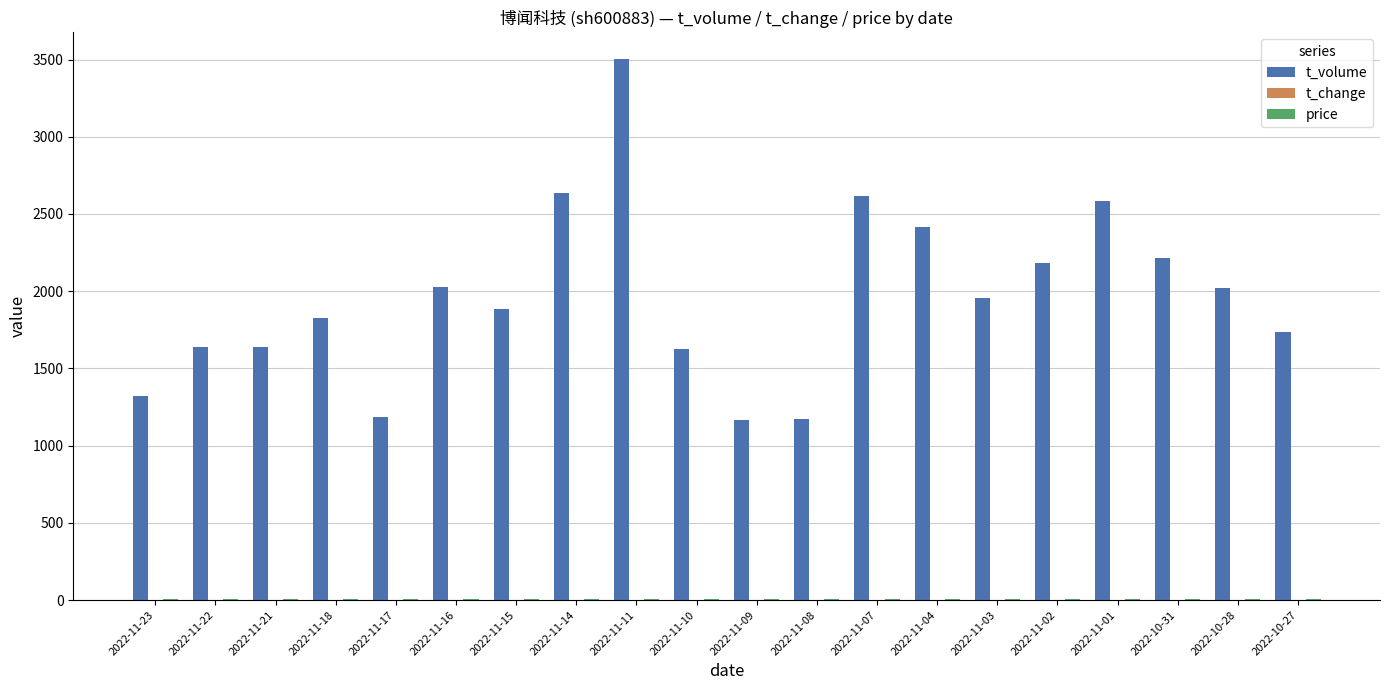

Does the chart contain stacked bars?

No